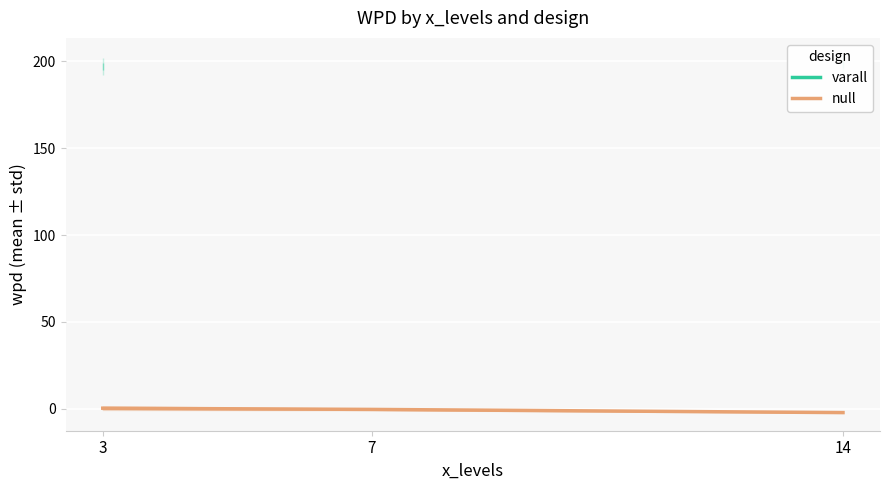

What is the average value of the null series?

-0.9